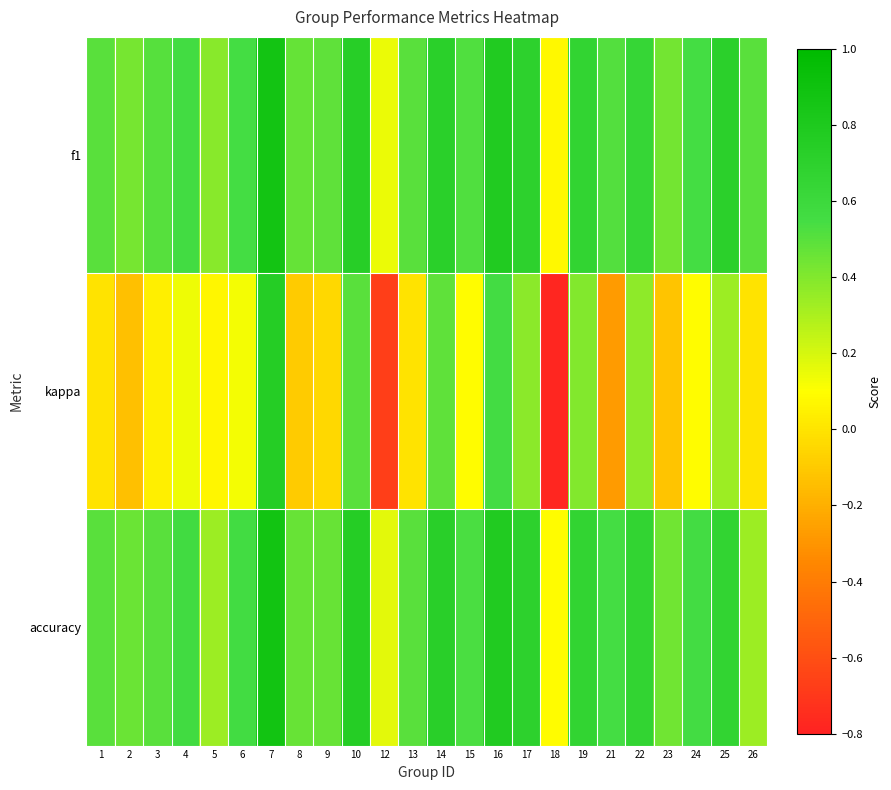

Between 6 and 22, which is larger?

22